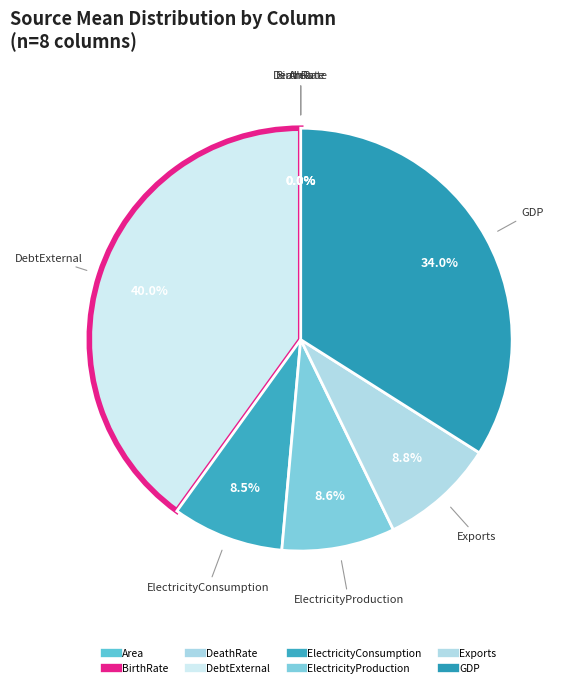

Which slice is the largest?

DebtExternal